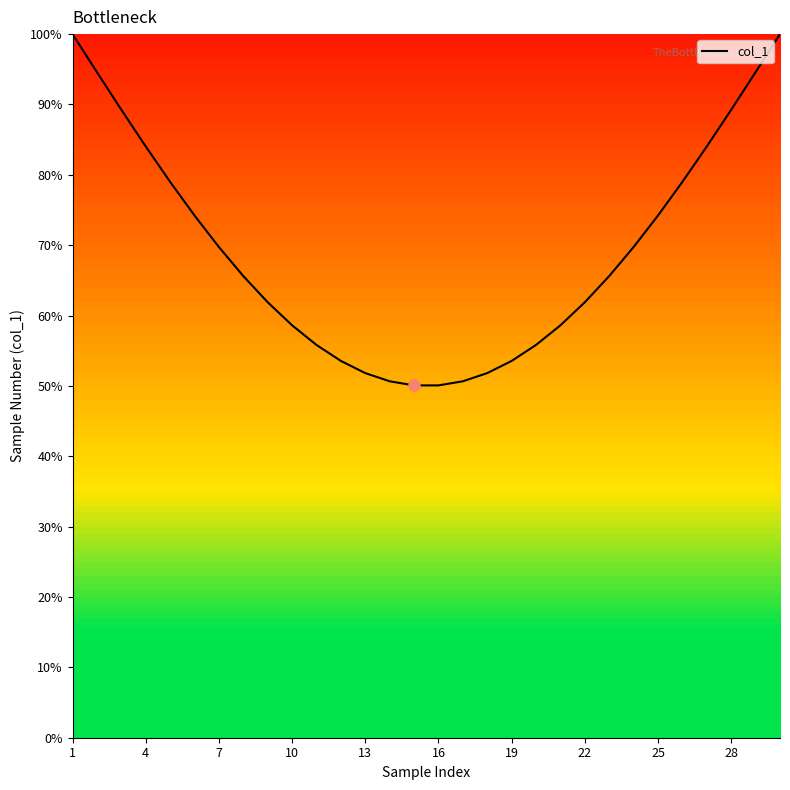

What is the difference between the maximum and minimum values?

49.9